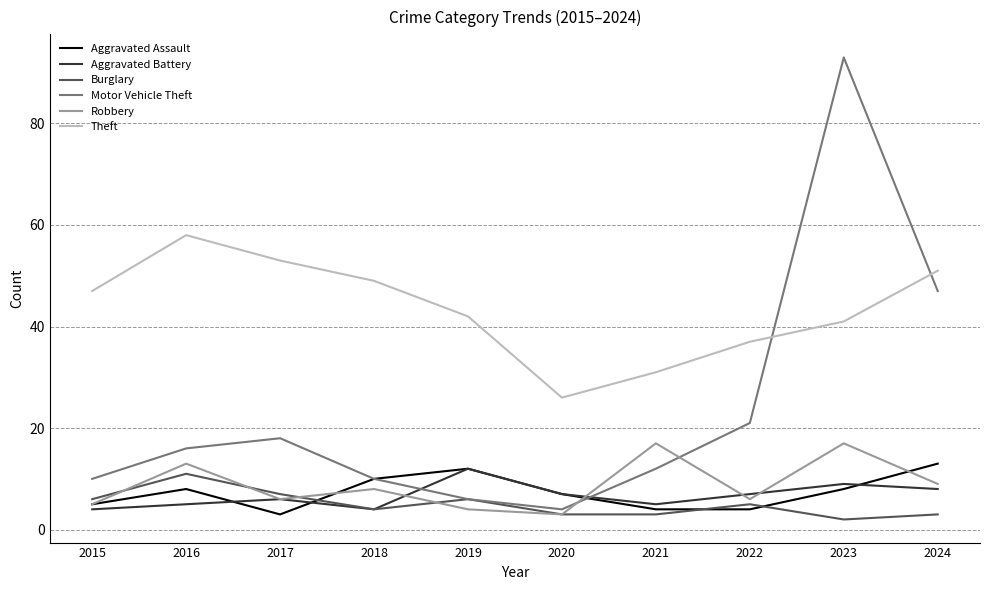

Reading left to right, list all the values displayed in this chart.

Aggravated Assault: 5	8	3	10	12	7	4	4	8	13
Aggravated Battery: 4	5	6	4	12	7	5	7	9	8
Burglary: 6	11	7	4	6	3	3	5	2	3
Motor Vehicle Theft: 10	16	18	10	6	4	12	21	93	47
Robbery: 5	13	6	8	4	3	17	6	17	9
Theft: 47	58	53	49	42	26	31	37	41	51